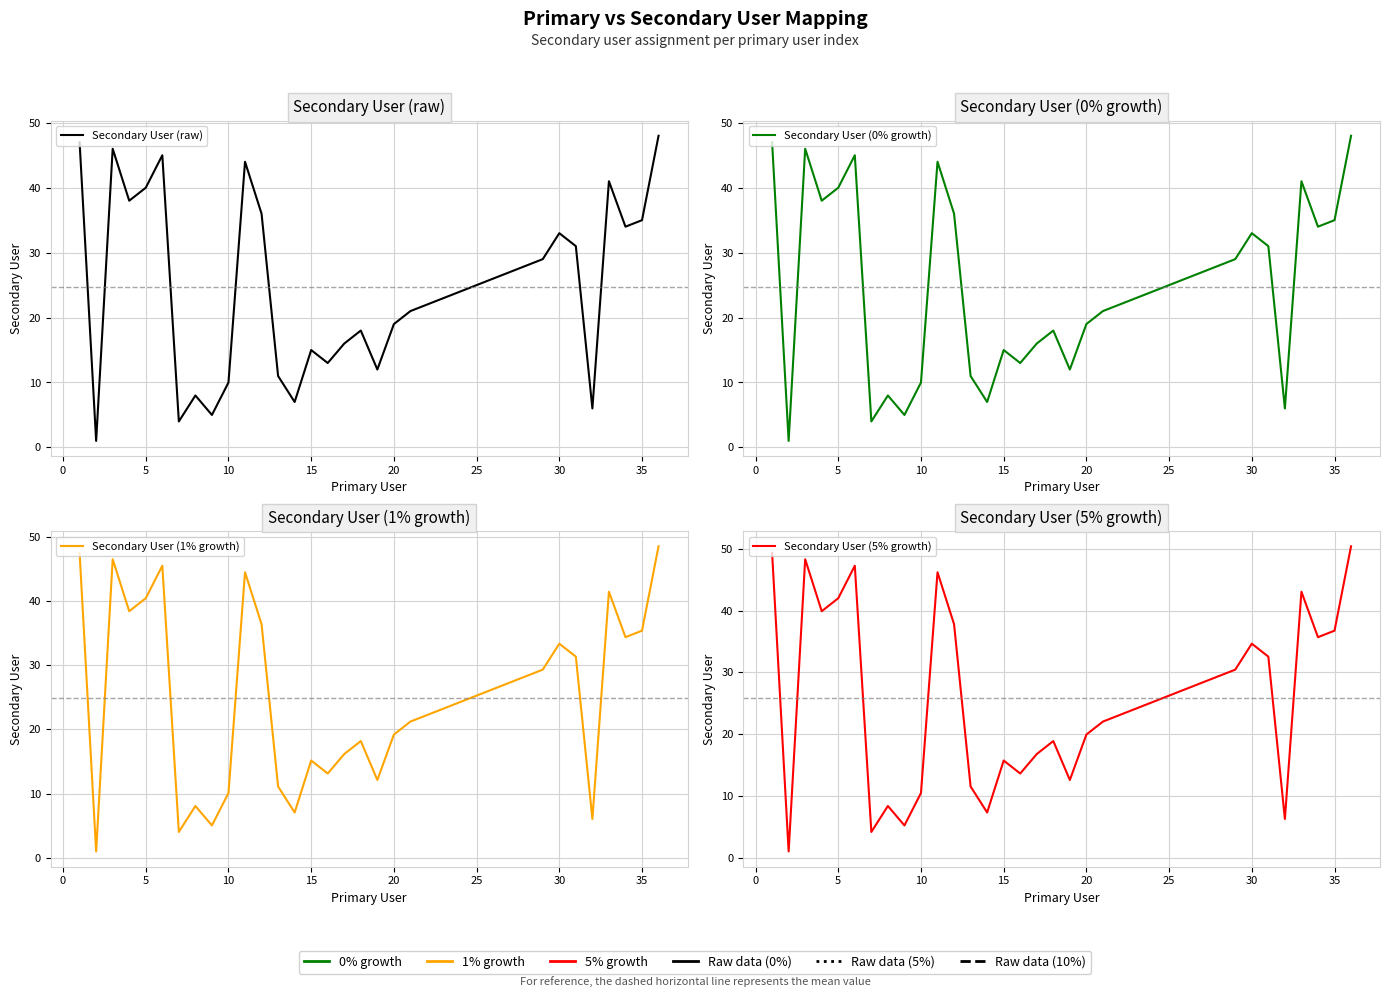

True or false: Secondary User (5% growth) and Secondary User (1% growth) cross at least once.

False